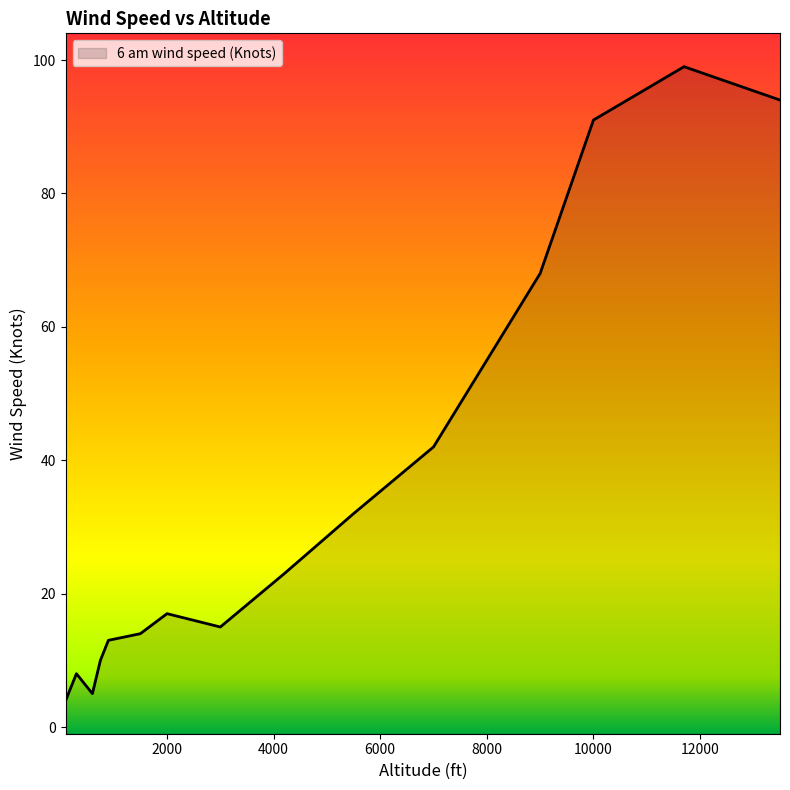

Does the chart have visible grid lines?

No